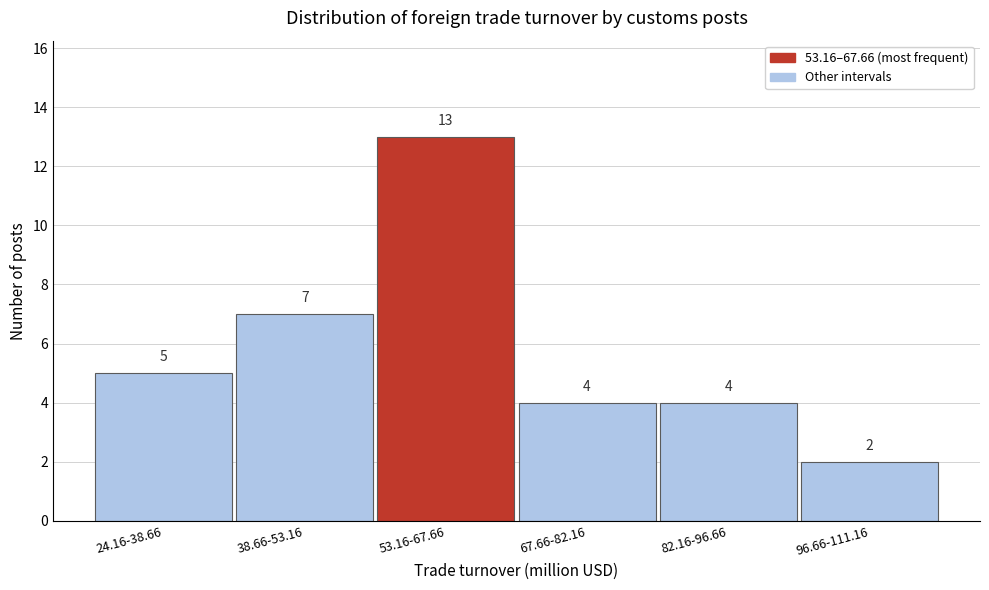

Reading left to right, transcribe all the data shown in this chart.

24.16-38.66=5	38.66-53.16=7	53.16-67.66=13	67.66-82.16=4	82.16-96.66=4	96.66-111.16=2